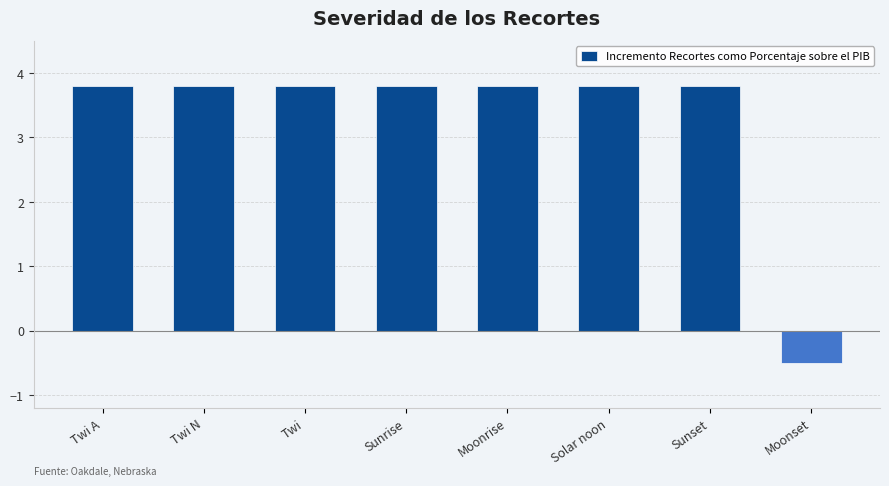

What is the change in value from Sunrise to Moonset?

-4.3